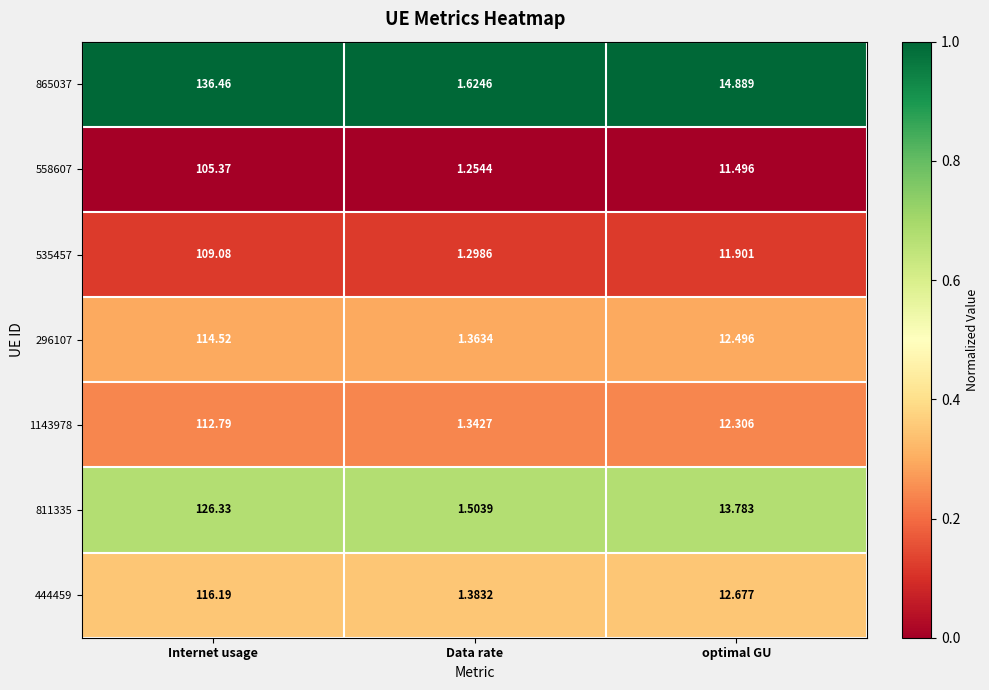

List the labels in order of 811335 value, smallest first.

Data rate, optimal GU, Internet usage